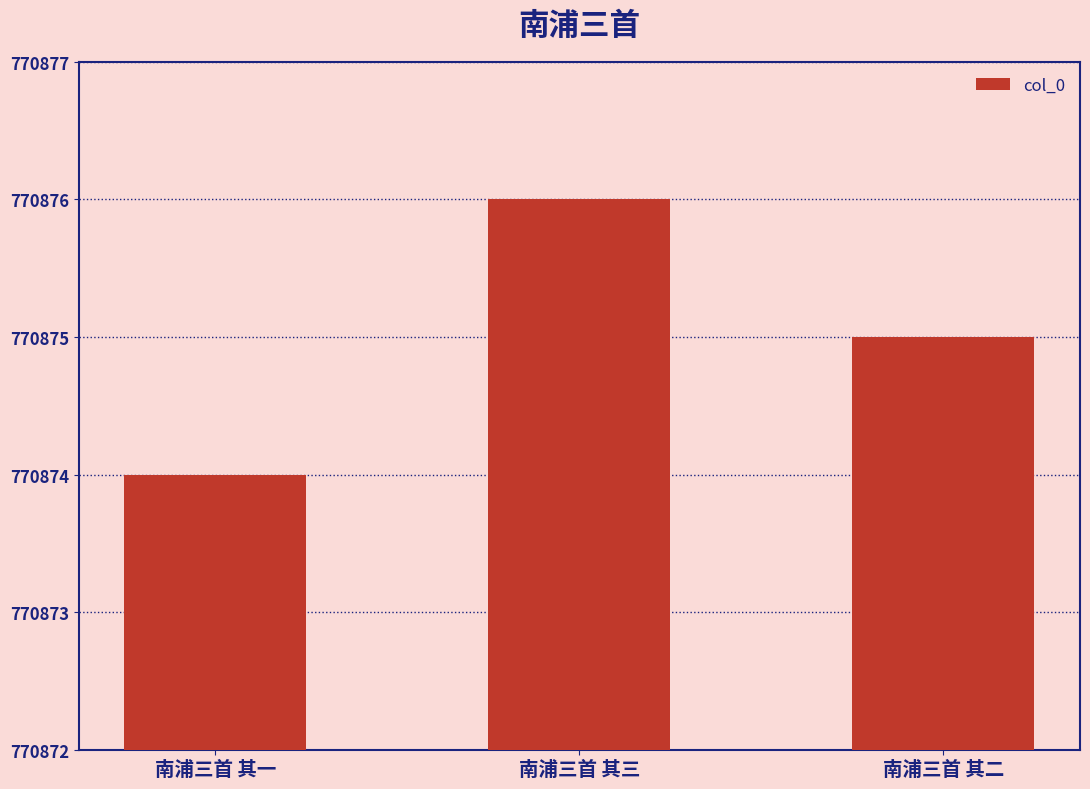

The chart shows a value of 770876 at 南浦三首 其三. True or false?

True